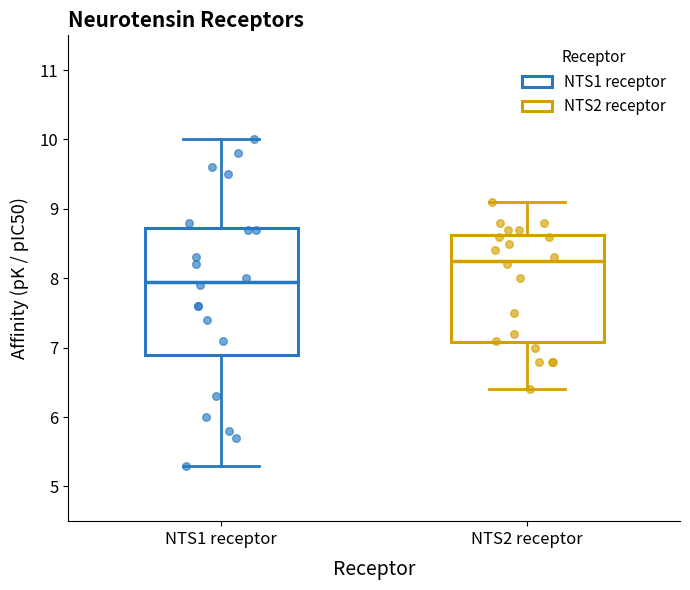

Which box's median line is the highest?

NTS2 receptor